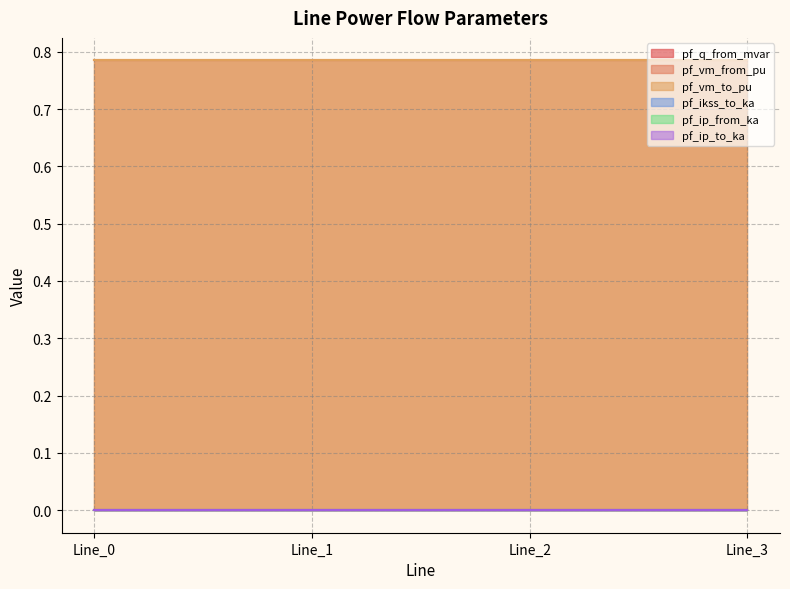

Does the chart have visible grid lines?

Yes